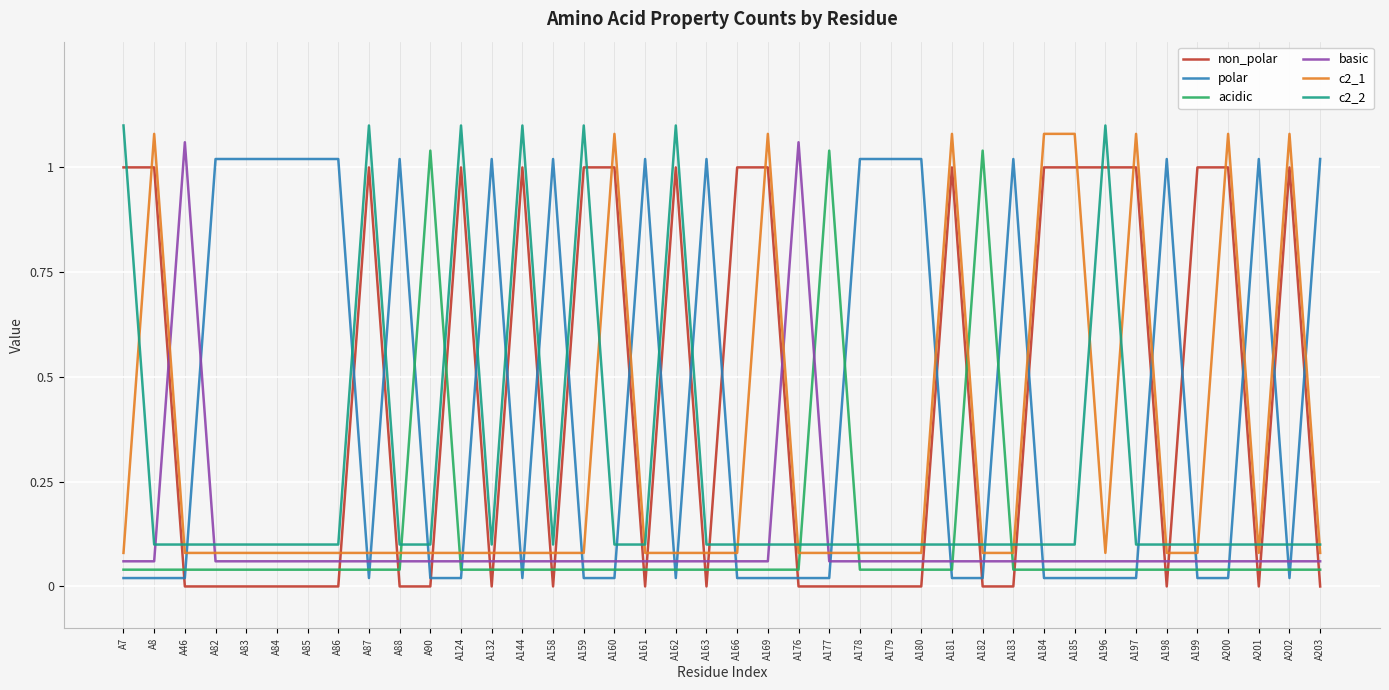

Is the value of c2_2 at A90 greater than the value of polar at A158?

No